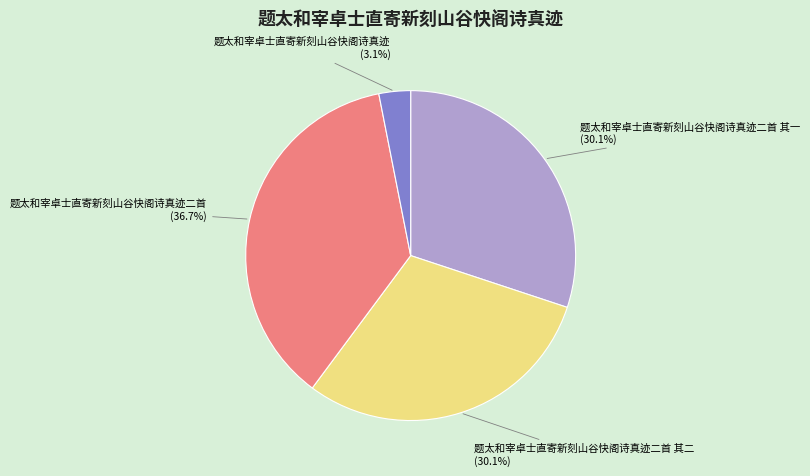

Approximately how many times larger is the value at 题太和宰卓士直寄新刻山谷快阁诗真迹二首 compared to 题太和宰卓士直寄新刻山谷快阁诗真迹二首 其一?

1.2